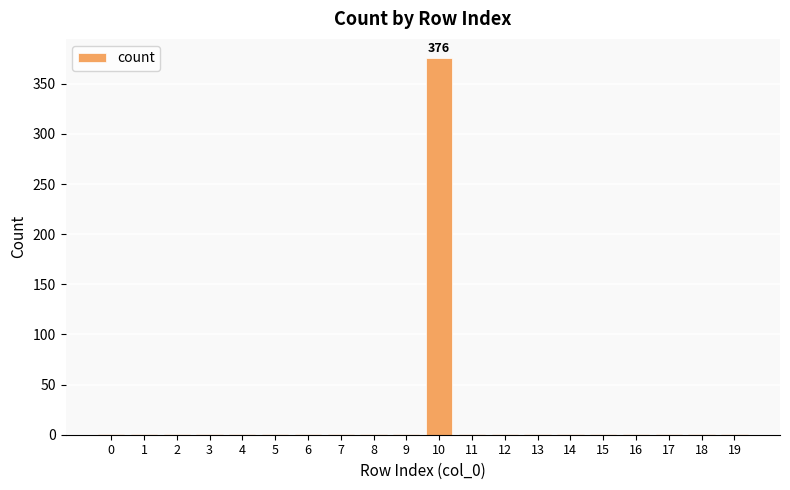

The chart shows a value of 1 at 0. True or false?

True